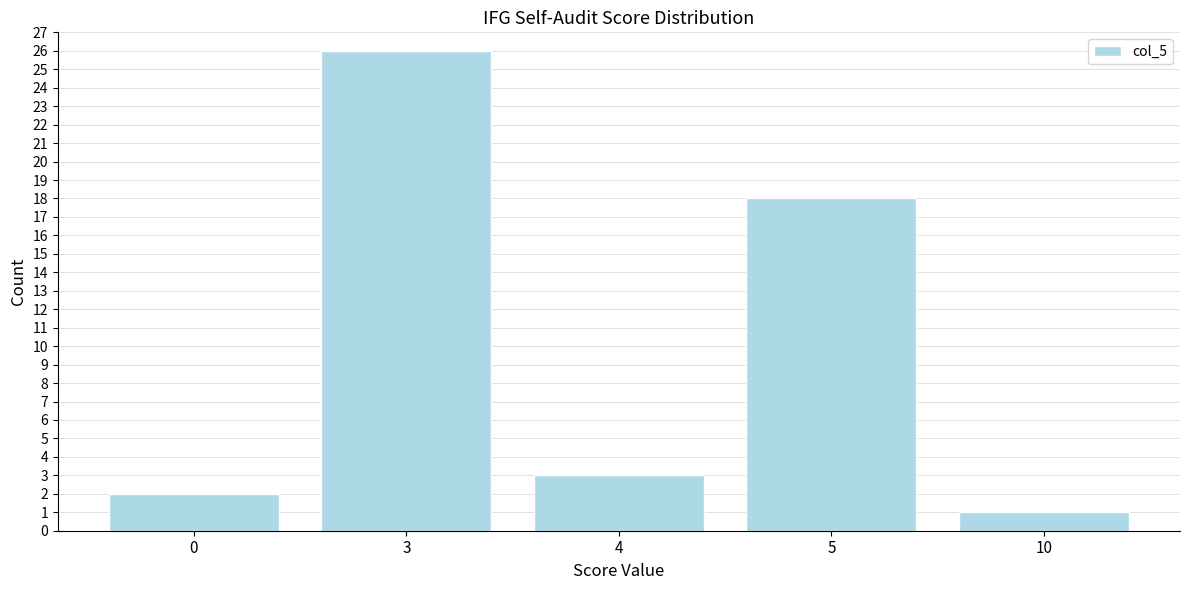

Reading left to right, transcribe all the data shown in this chart.

0=2	3=26	4=3	5=18	10=1